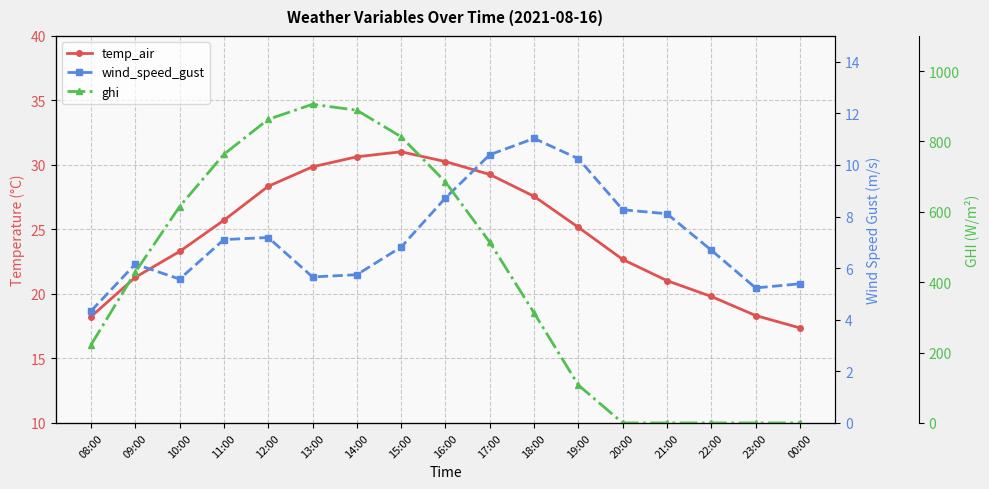

Rank the series by their maximum value, from lowest to highest.

wind_speed_gust, temp_air, ghi